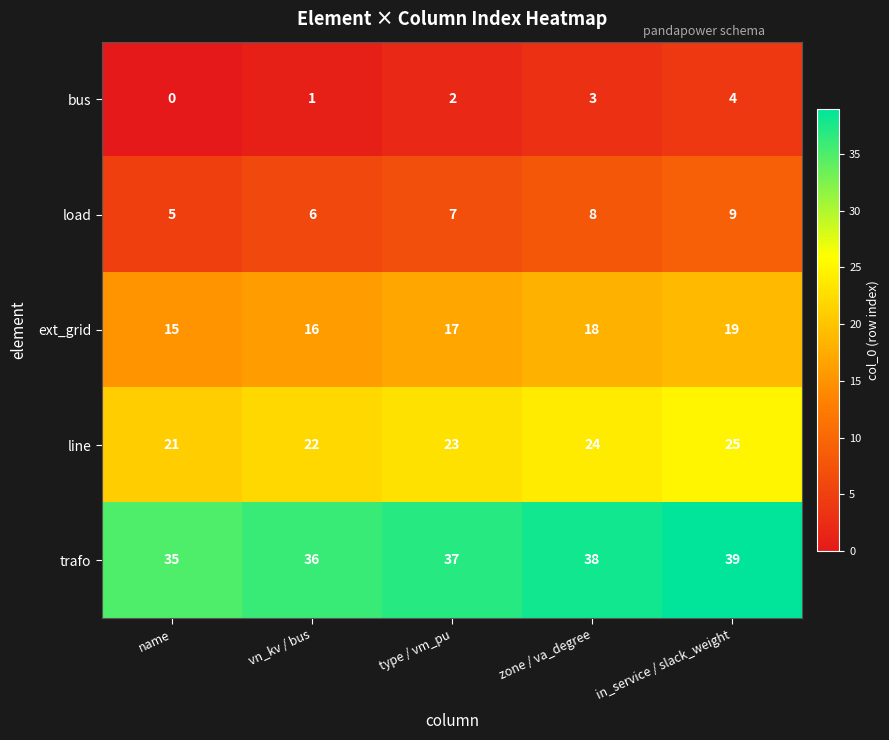

At which category is the sum across all series the highest?

in_service / slack_weight